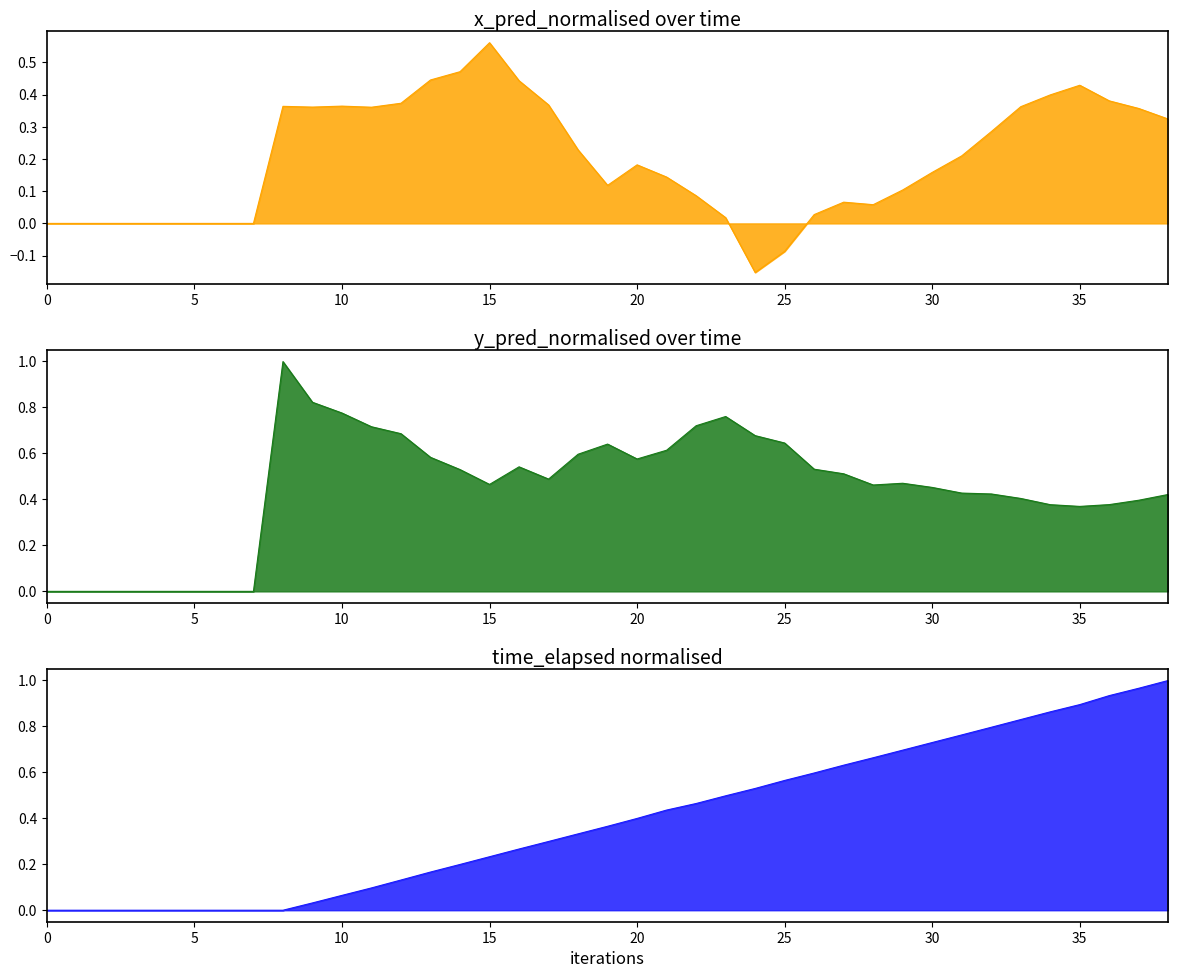

True or false: y_pred_normalised_line has a value of 0.4 at 35.

True